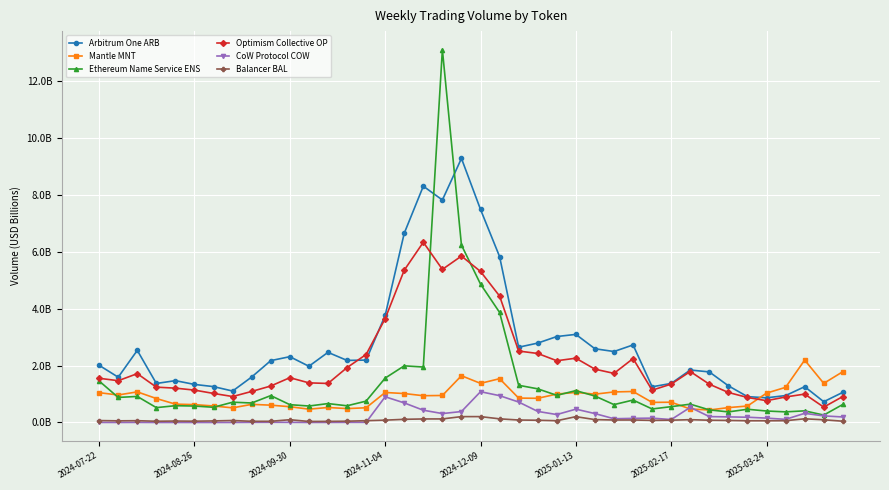

Does the chart have visible grid lines?

Yes